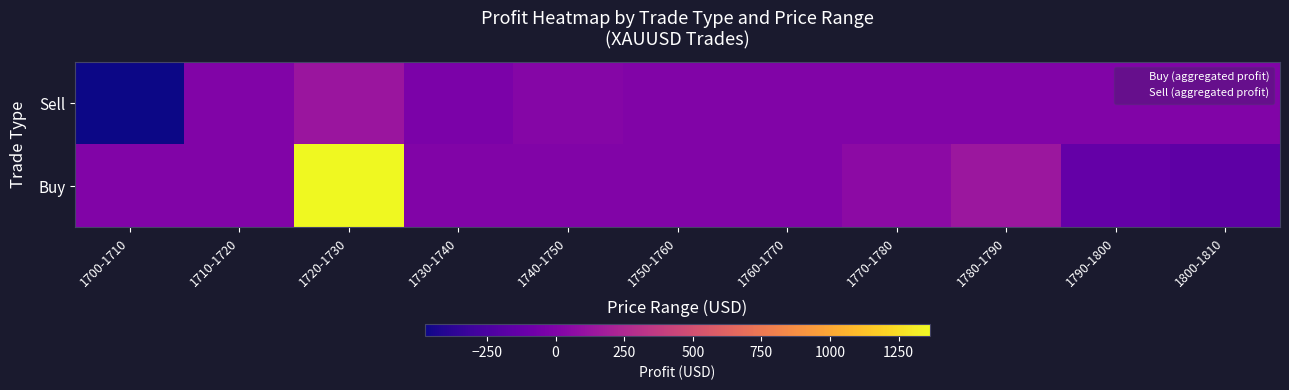

What is the difference between the highest and lowest values at 1800-1810?

160.4